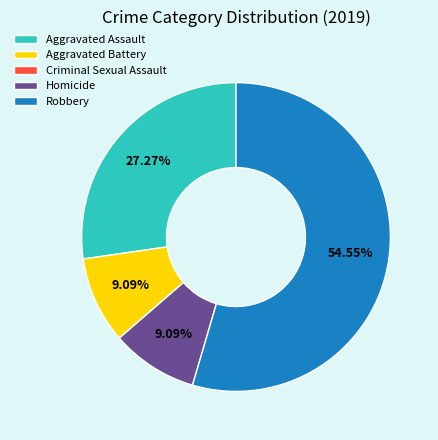

What is the majority slice?

Robbery